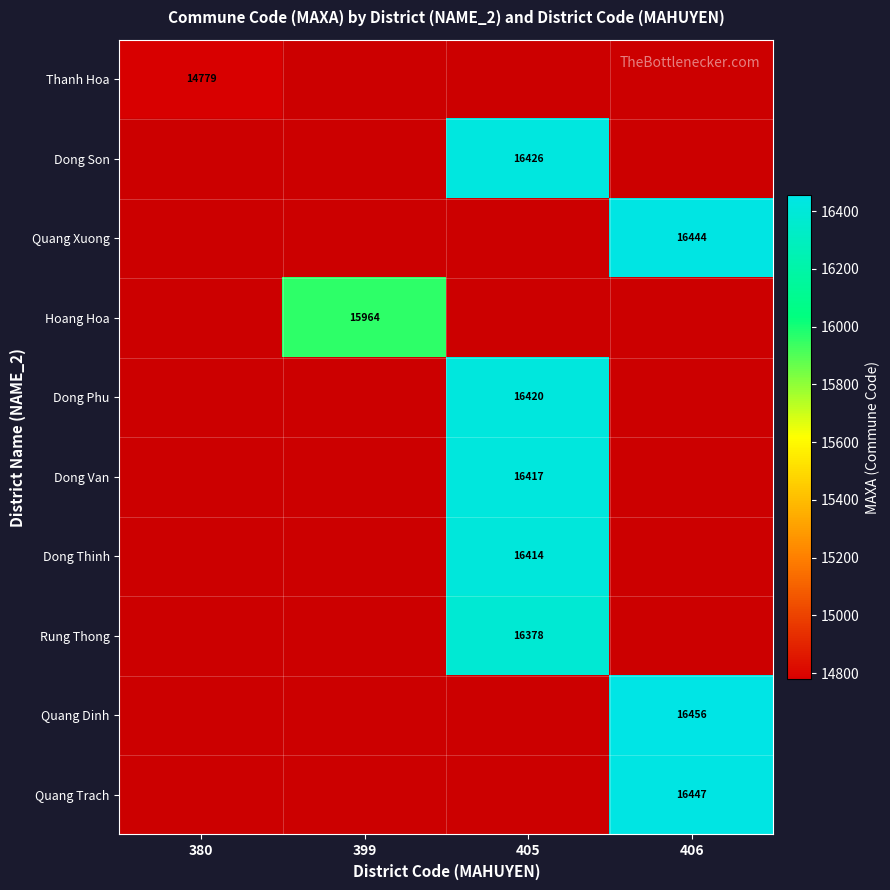

The Rung Thong series shows 16378 at 405. True or false?

True